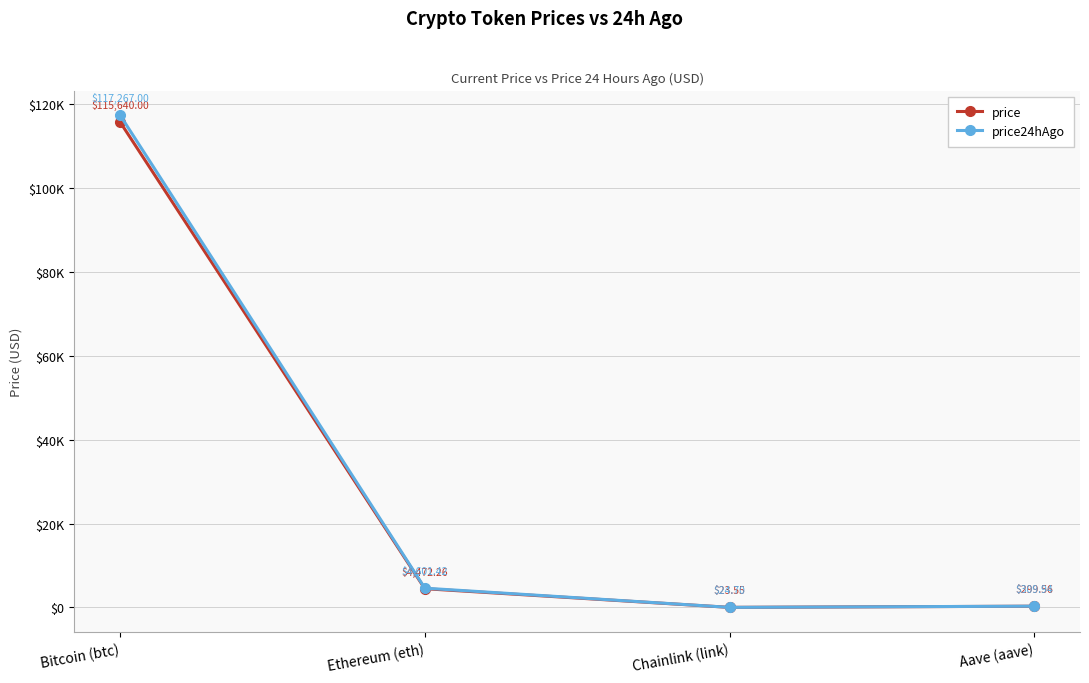

Is the value of price24hAgo at Ethereum (eth) greater than the value of price at Chainlink (link)?

Yes